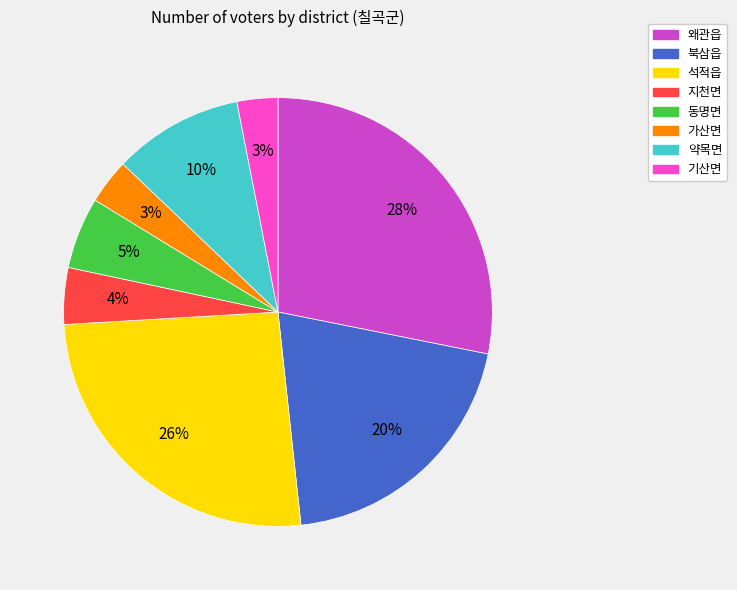

What is the ratio of the value at 가산면 to the value at 약목면?

0.3